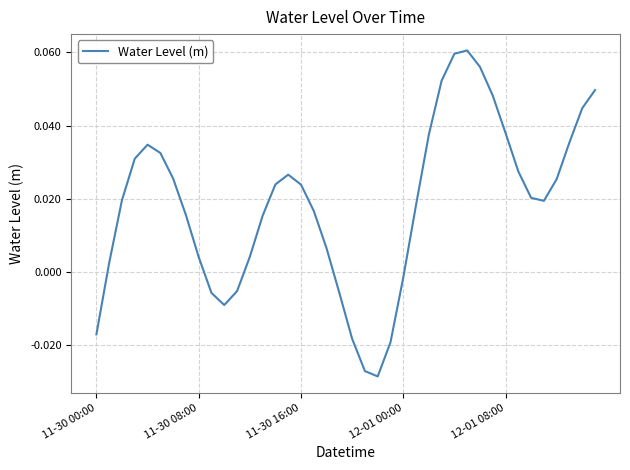

How many values are below zero?

10